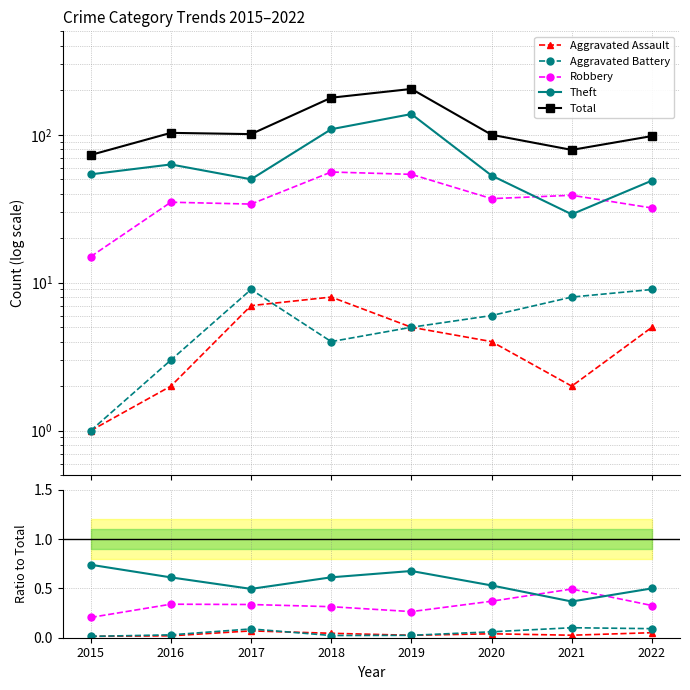

What is the sum of all Total values?

936.0